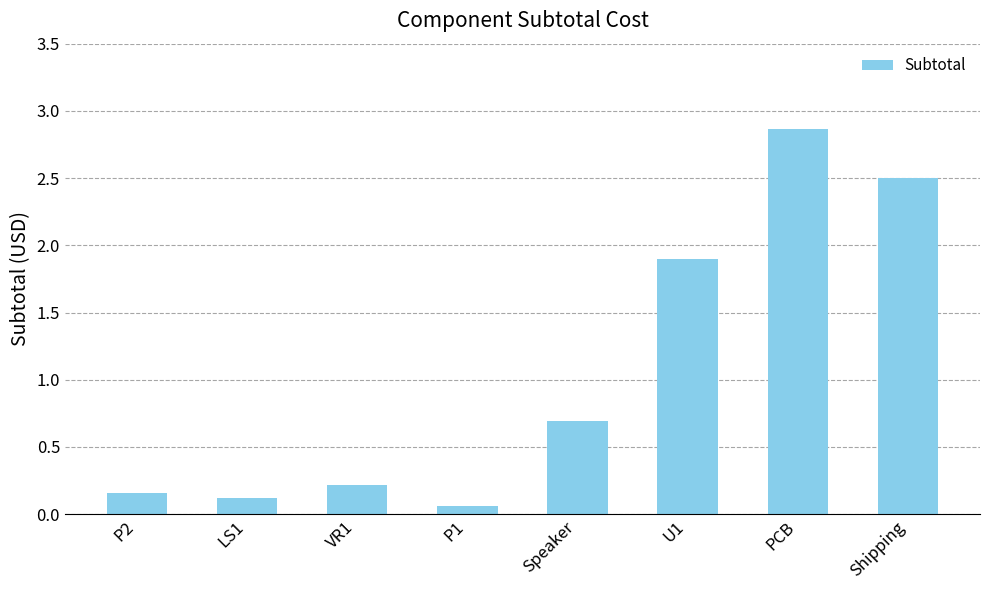

What is the change in value from VR1 to Speaker?

+0.5